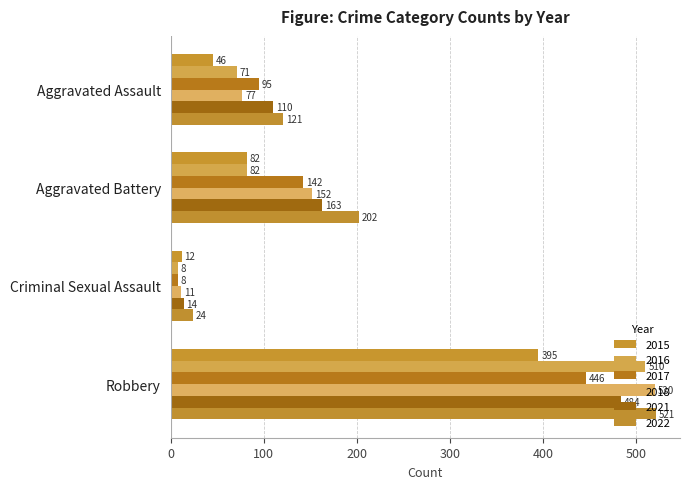

Which series has the widest spread of values?

2018